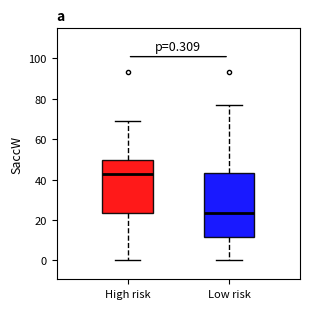

Comparing the boxes themselves (not the whiskers), which one is the tallest?

Low risk